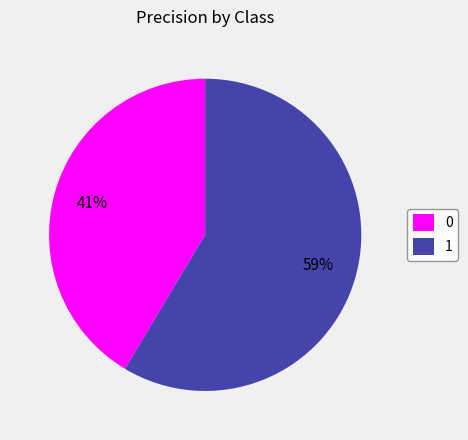

Is the sum of 0 and 1 greater than half?

Yes